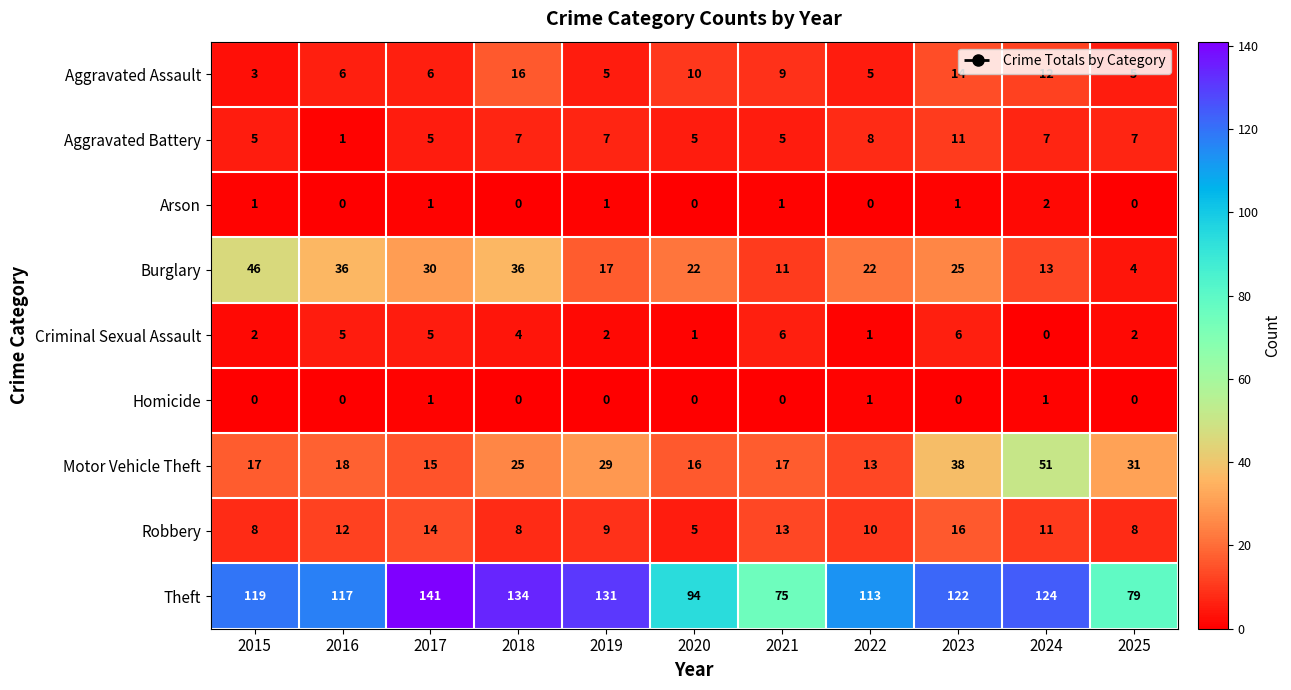

The value of Aggravated Assault at 2015 is 3. True or false?

True